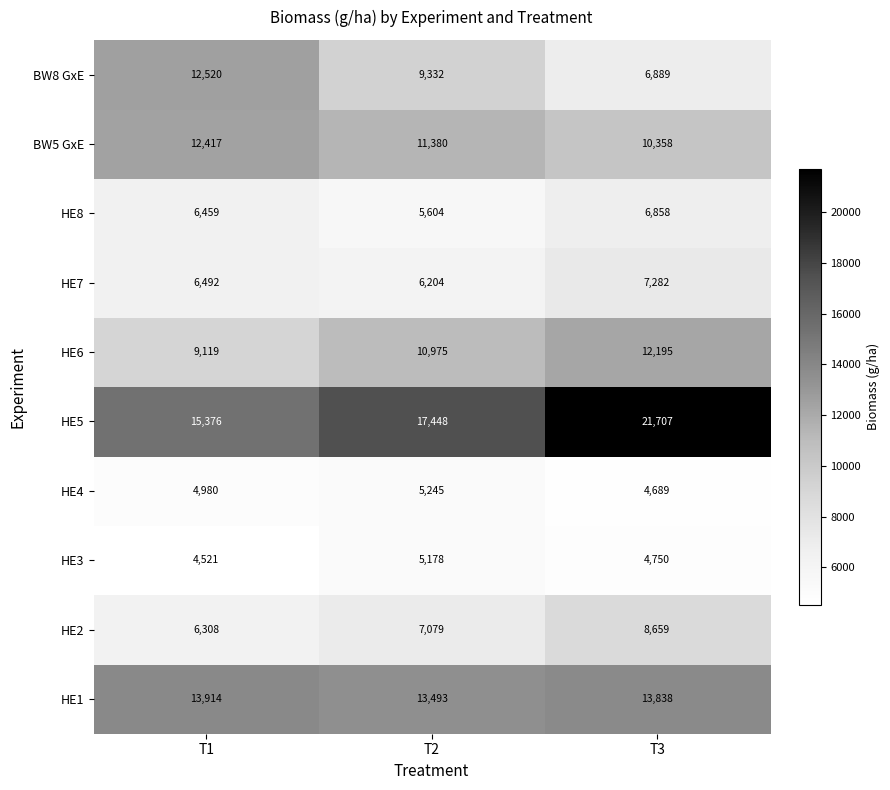

What is the greatest value displayed?

21707